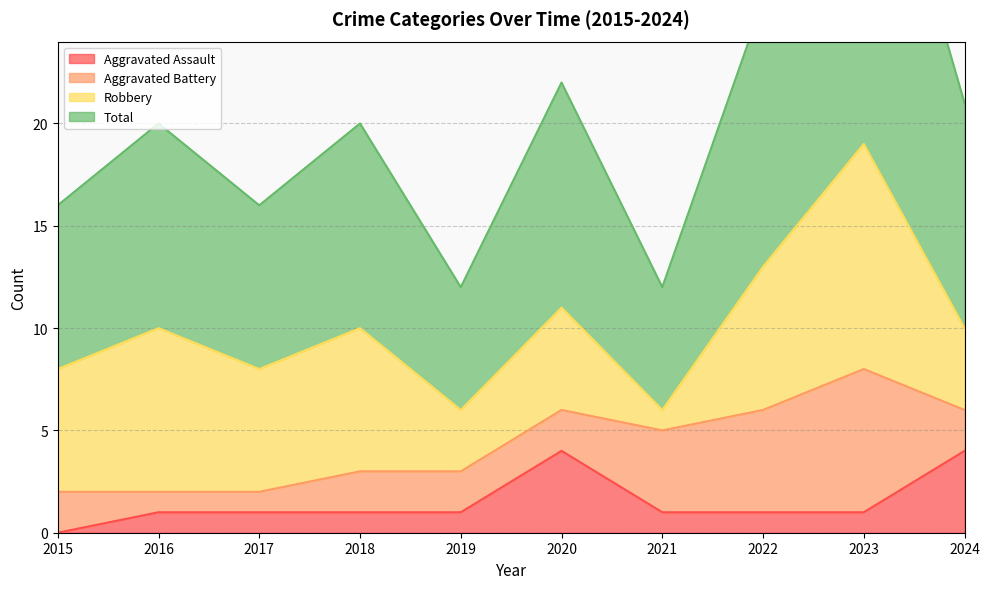

The Total series shows 7 at 2017. True or false?

False